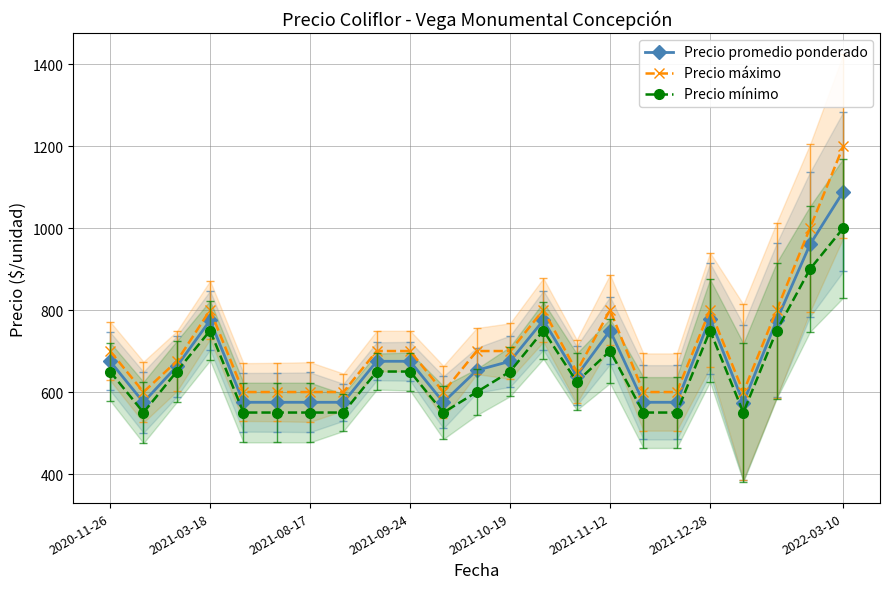

Is it true that Precio mínimo equals 226.2 at 10?

False